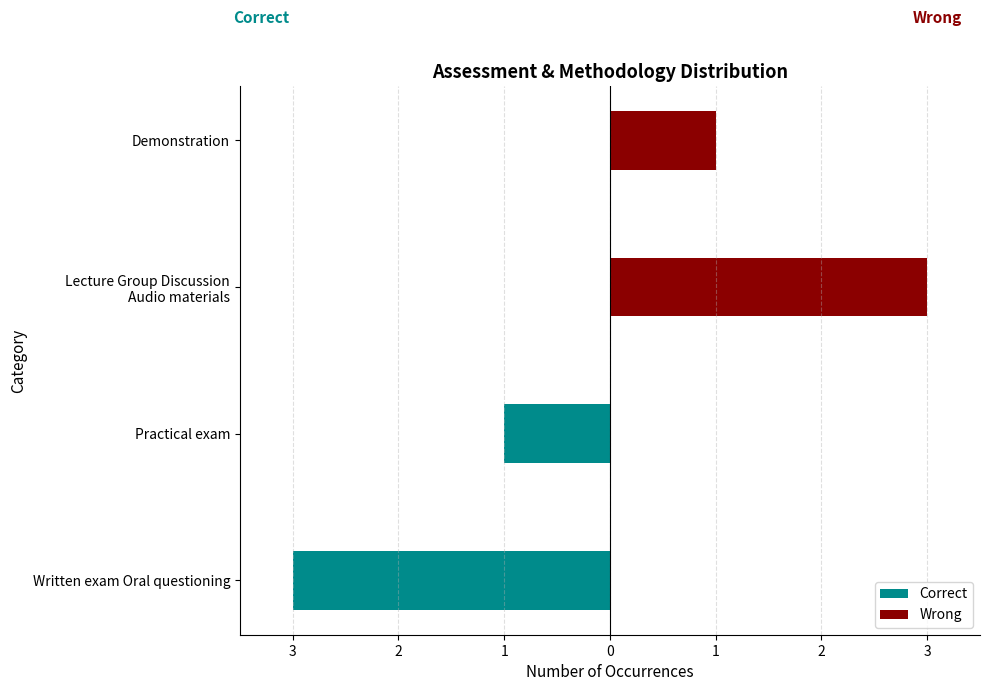

List the series in order of their overall mean, highest first.

Wrong, Correct